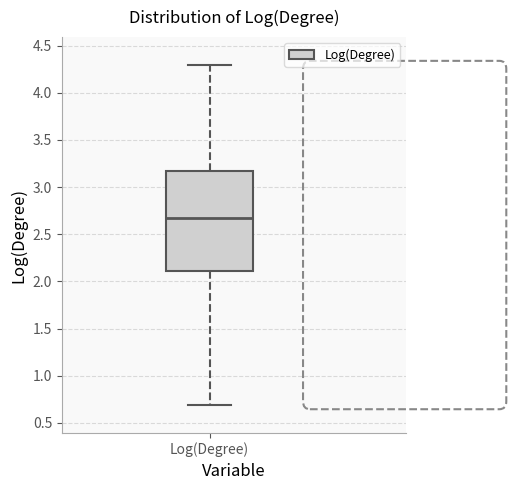

Transcribe this box plot: give where the median line is, the range the box spans, and where the two whiskers end, as read against the y-axis. The values are not printed on the chart, so give them approximately, as read against the axis.

median 2.65, box 2.10 to 3.15, whiskers 0.70 to 4.30